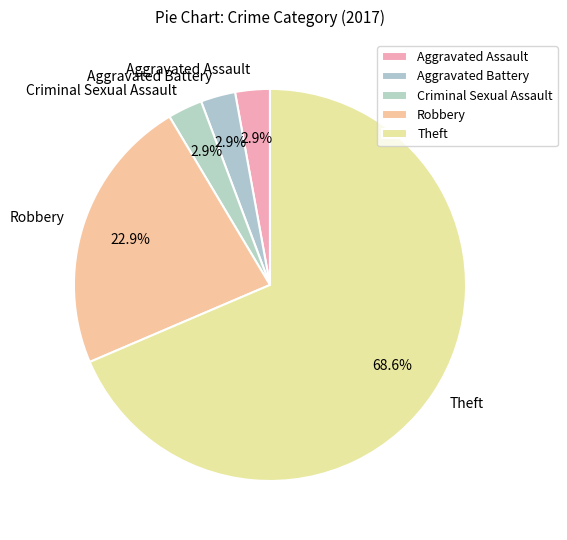

Is it true that Aggravated Battery is 3% of the pie?

True